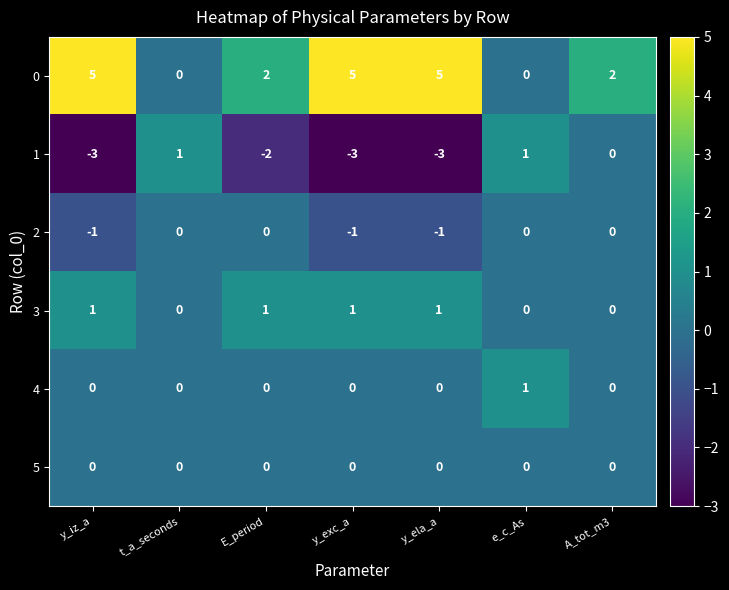

Is it true that 1 equals -3 at y_ela_a?

True